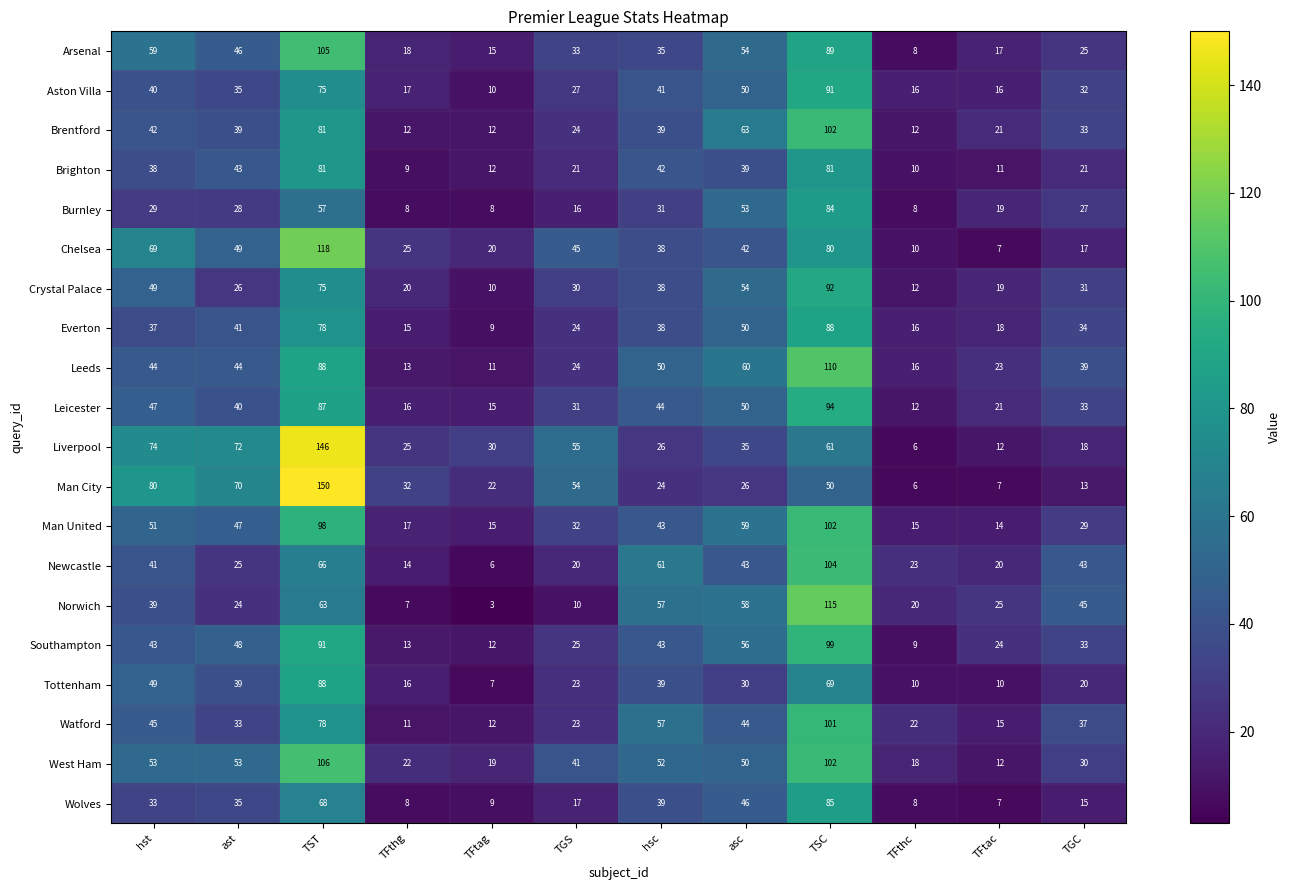

What is the sum of the Tottenham values at TFthg and TGS?

39